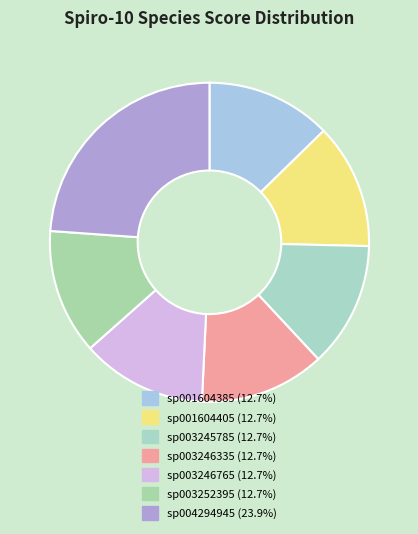

To the nearest percent, what is the average slice percentage?

14%